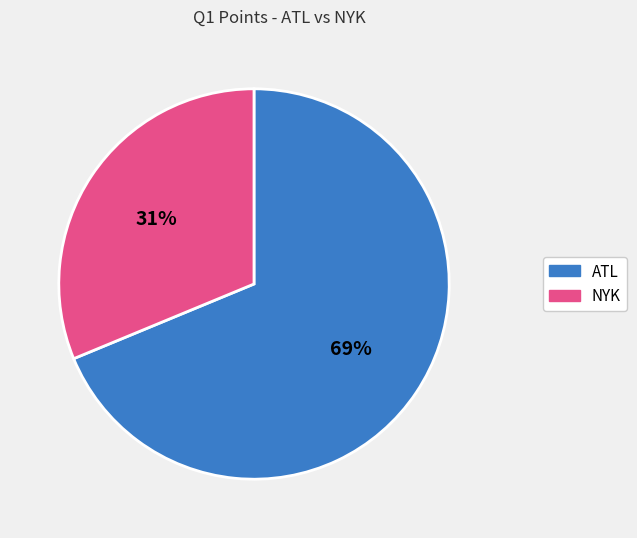

What is the largest slice in the pie chart?

ATL